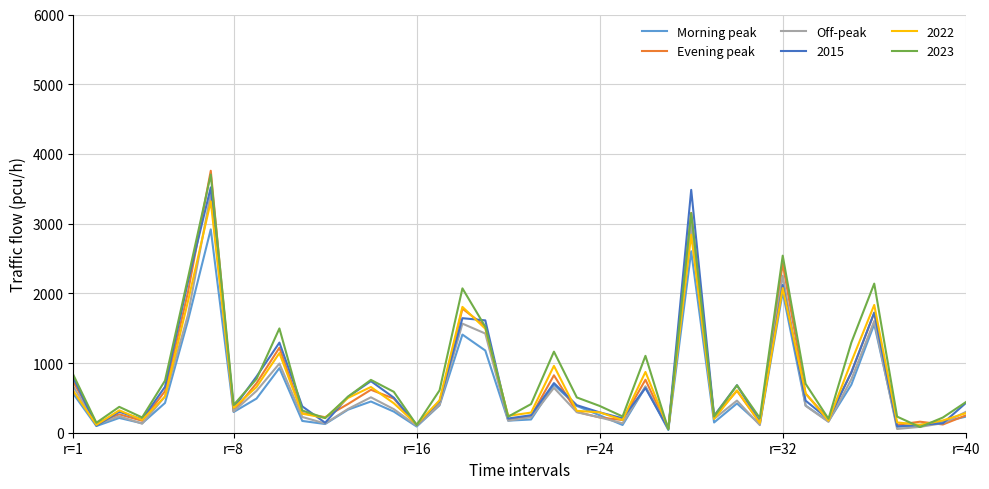

What is the maximum value shown in the chart?

3758